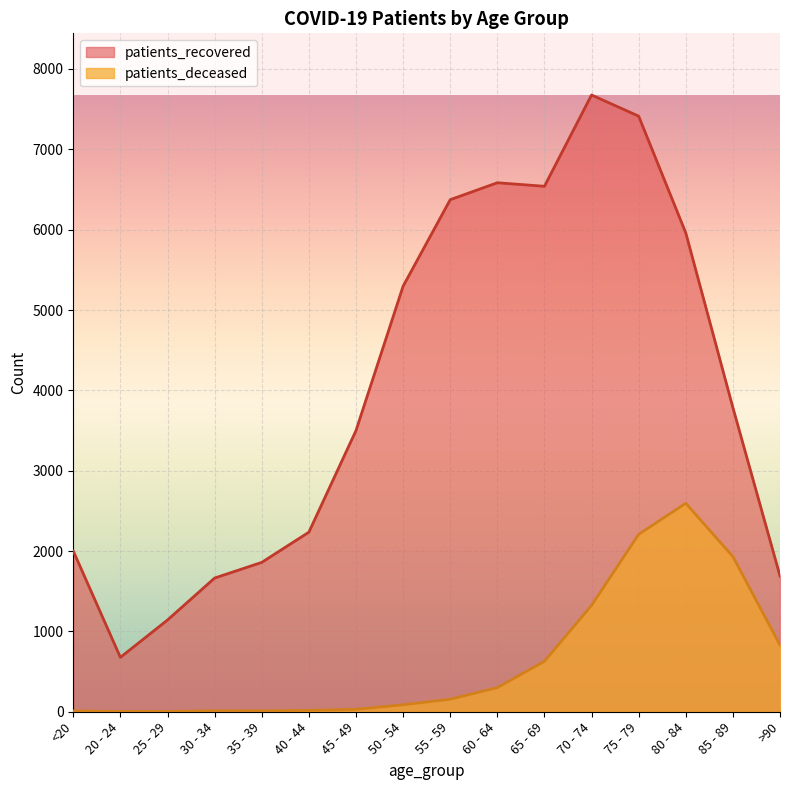

What position from the right is 75 - 79?

4